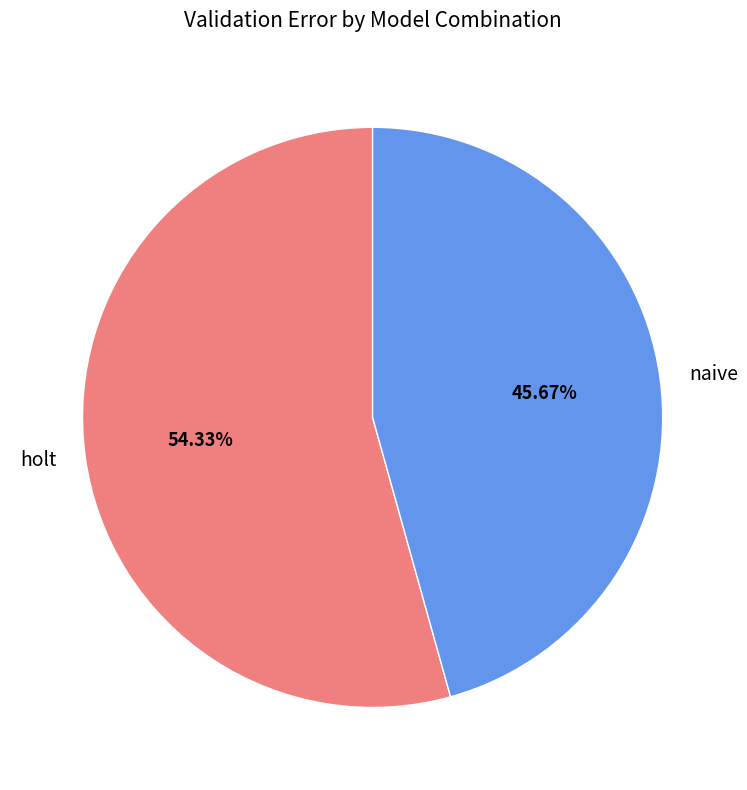

Rank the categories by value from lowest to highest.

naive, holt